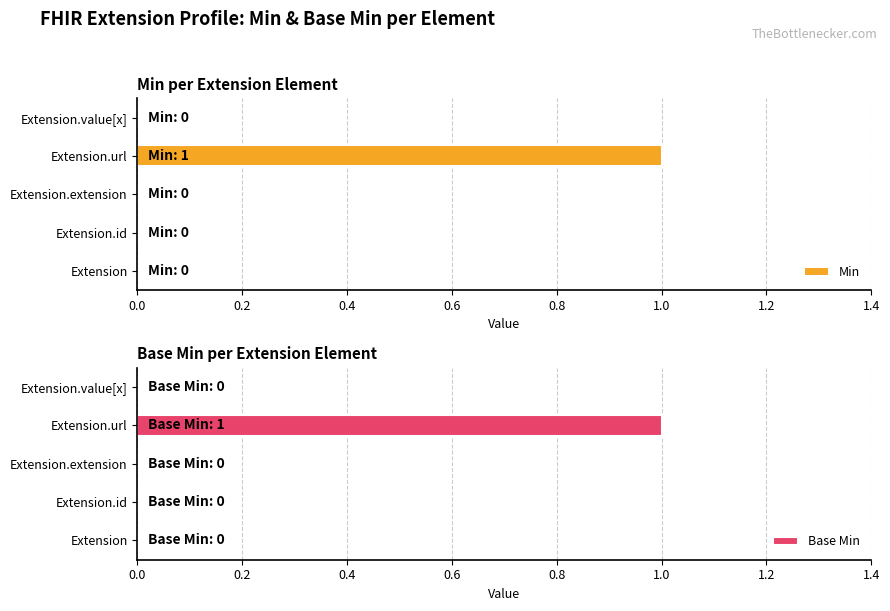

Is it true that Min equals 1 at 0.8?

False